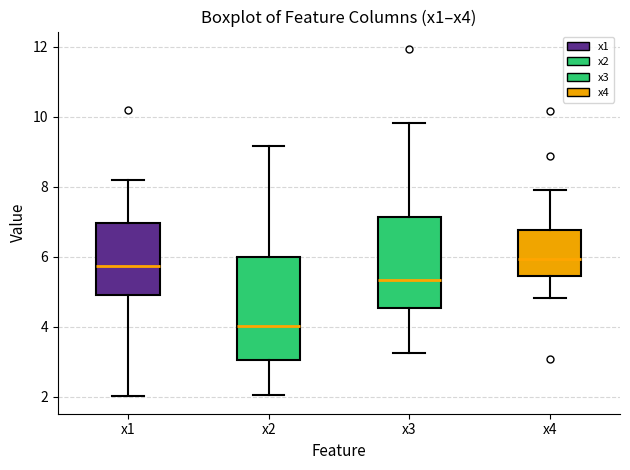

Comparing the boxes themselves (not the whiskers), which one is the tallest?

x2